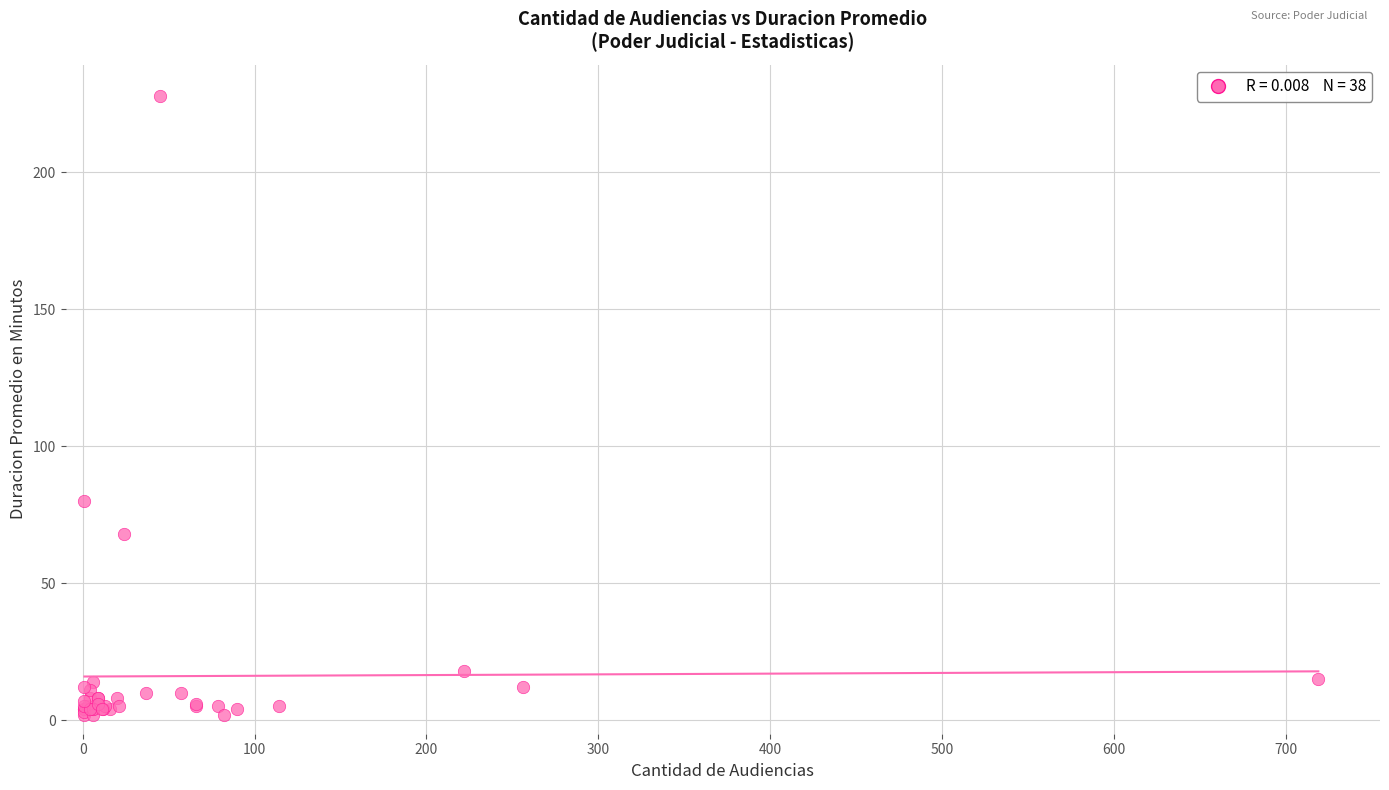

What Y value in the scatter plot is closest to 115?

80